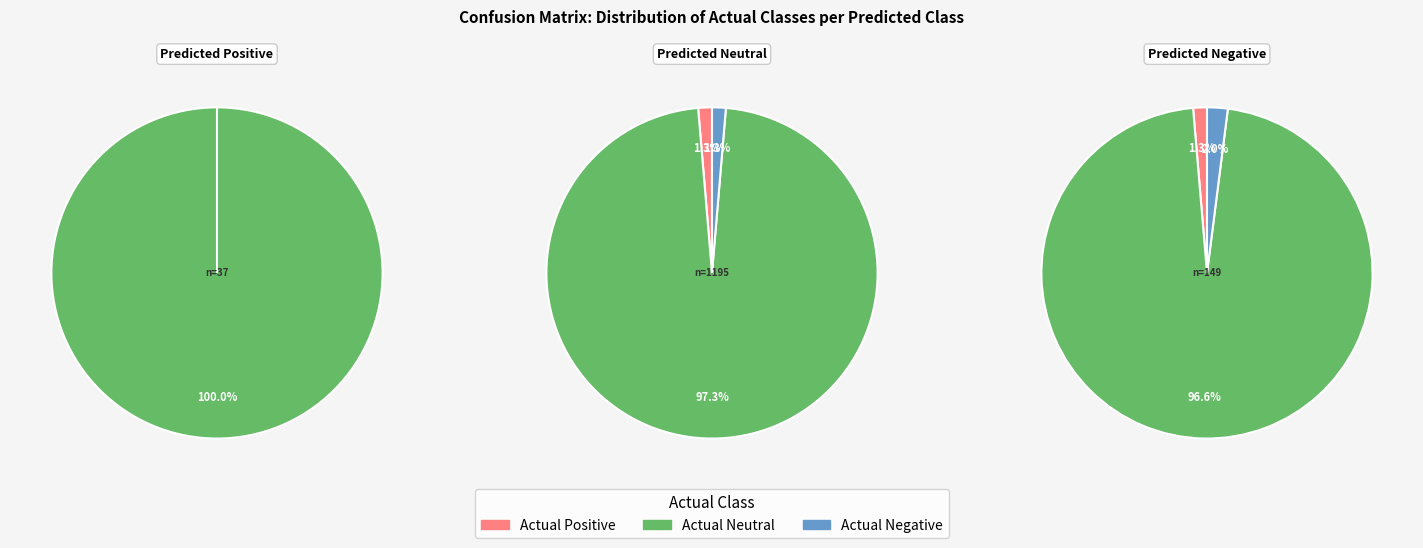

Is it true that Predicted Positive is 11% of the pie?

False